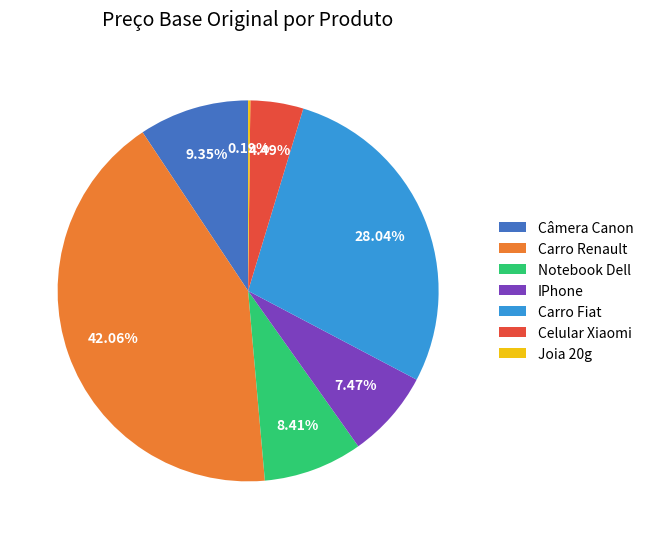

Do Carro Renault and Câmera Canon together represent more than half of the pie?

Yes